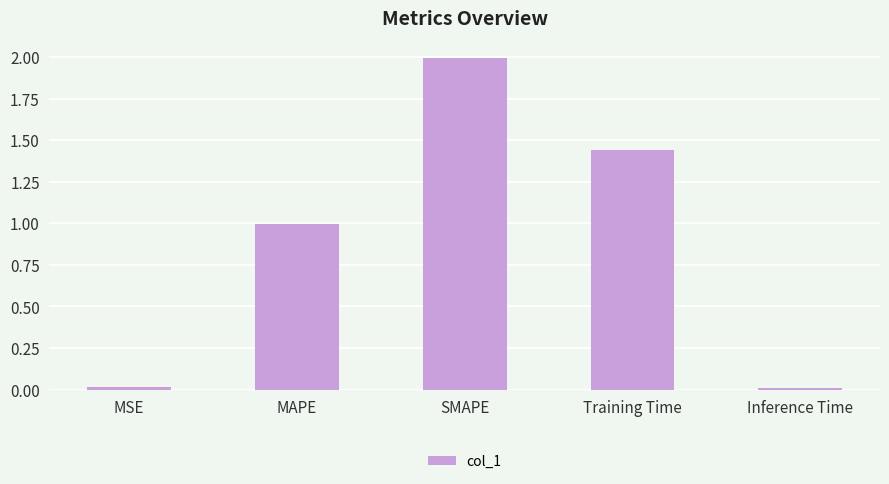

What position from the left is Inference Time?

5